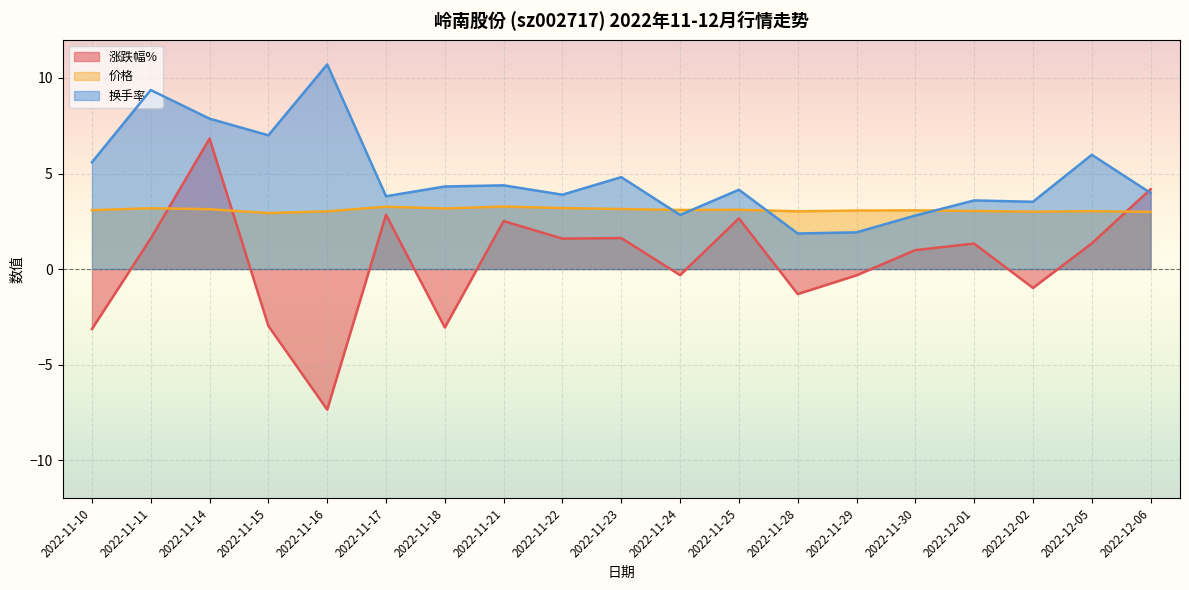

Is the value of 涨跌幅% at 2022-11-16 greater than the value of 换手率 at 2022-12-02?

No